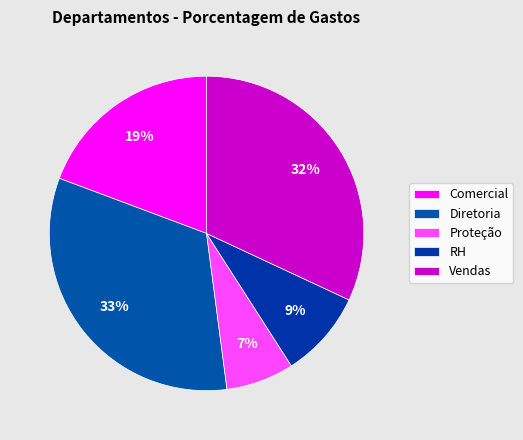

What percentage is the Comercial slice, to the nearest percent?

19%